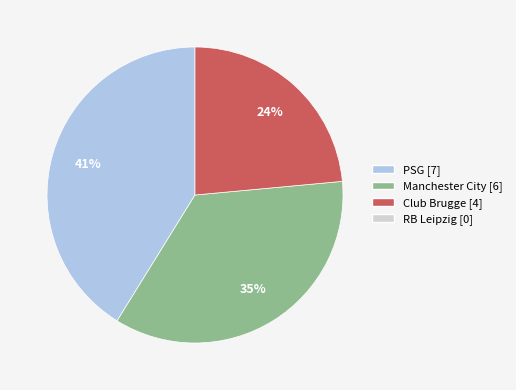

Is there any slice that represents more than half of the pie?

No